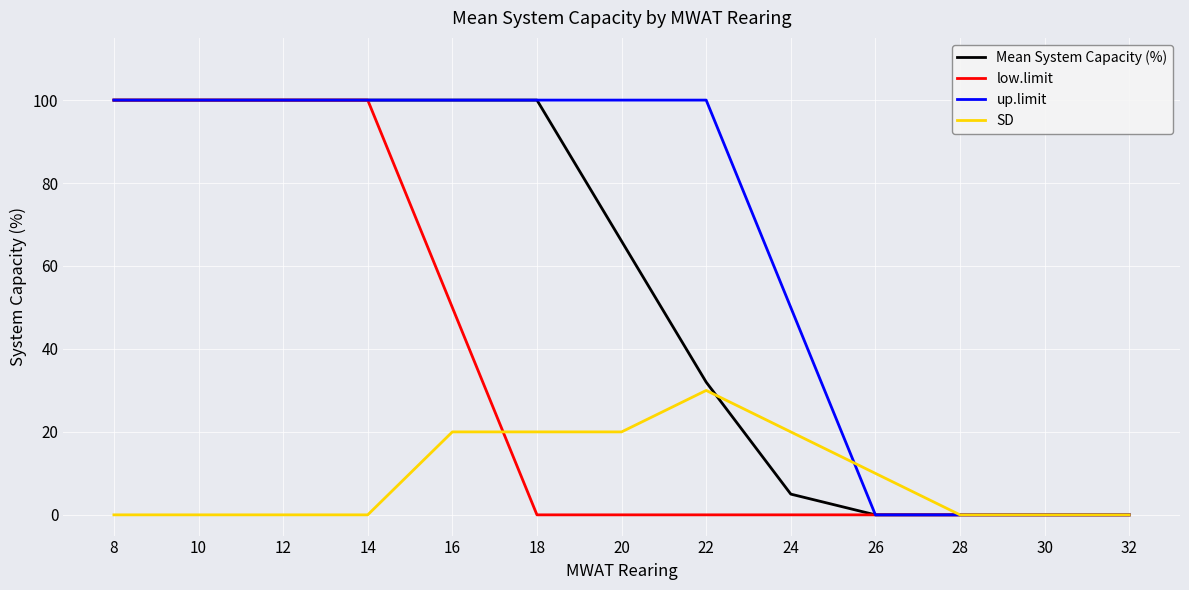

What is the spread (max minus min) of values at 16?

80.0